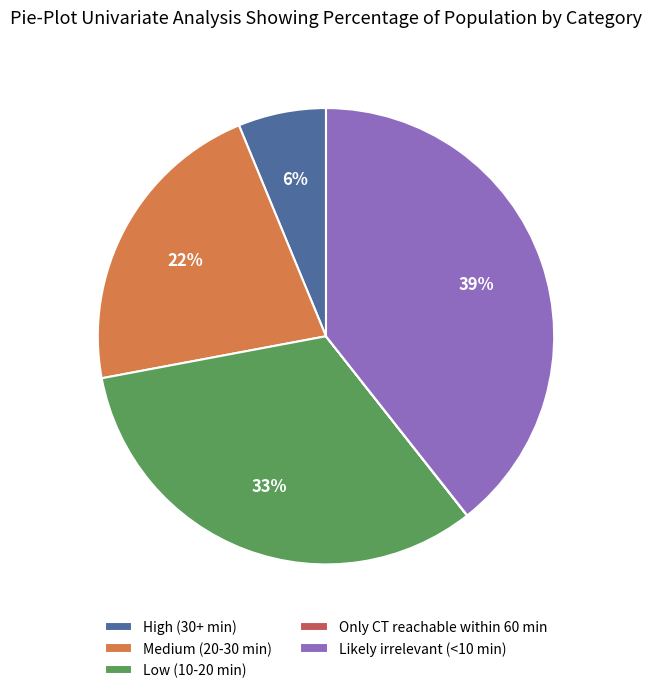

Does Medium (20-30 min) account for over 50% of the chart?

No